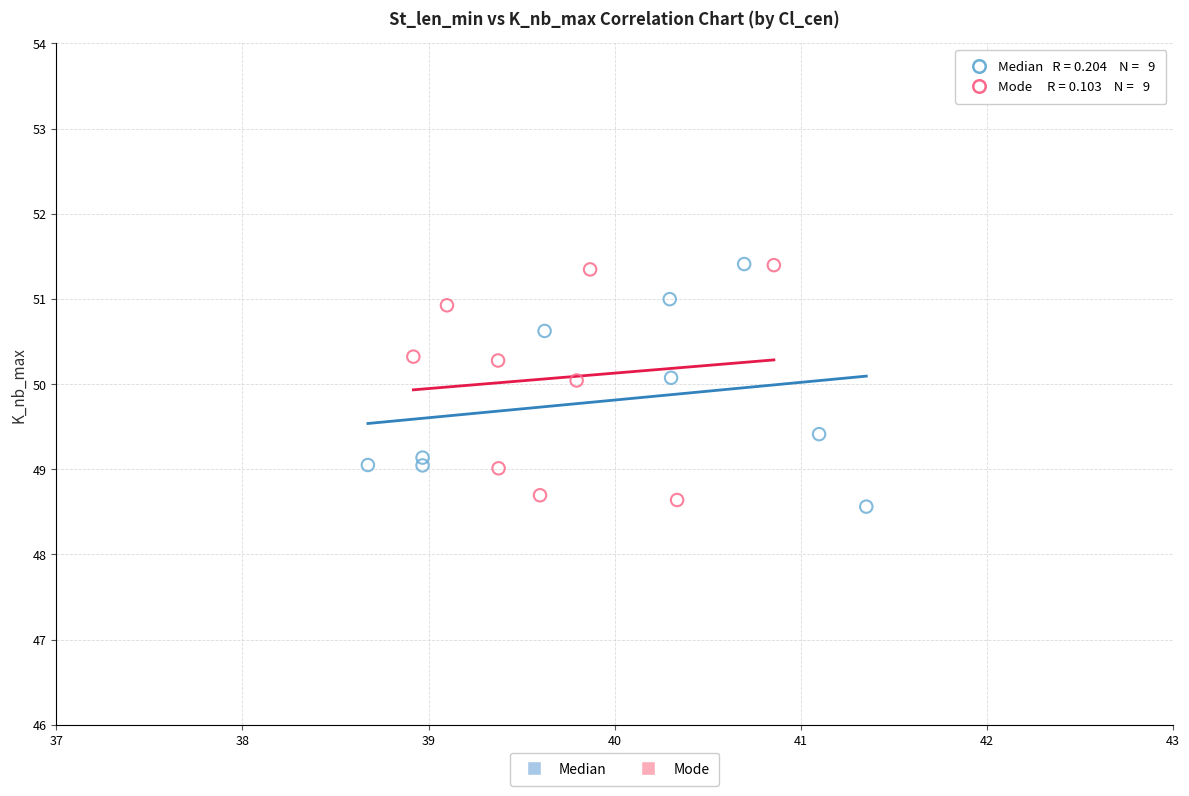

What are all the series names shown in the legend?

Median, Mode